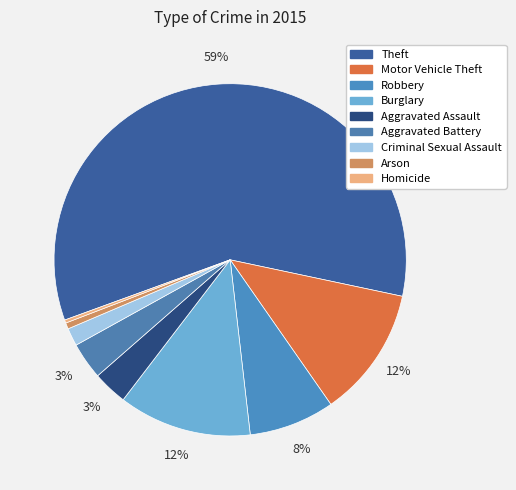

To the nearest percent, what is the average slice percentage?

11%